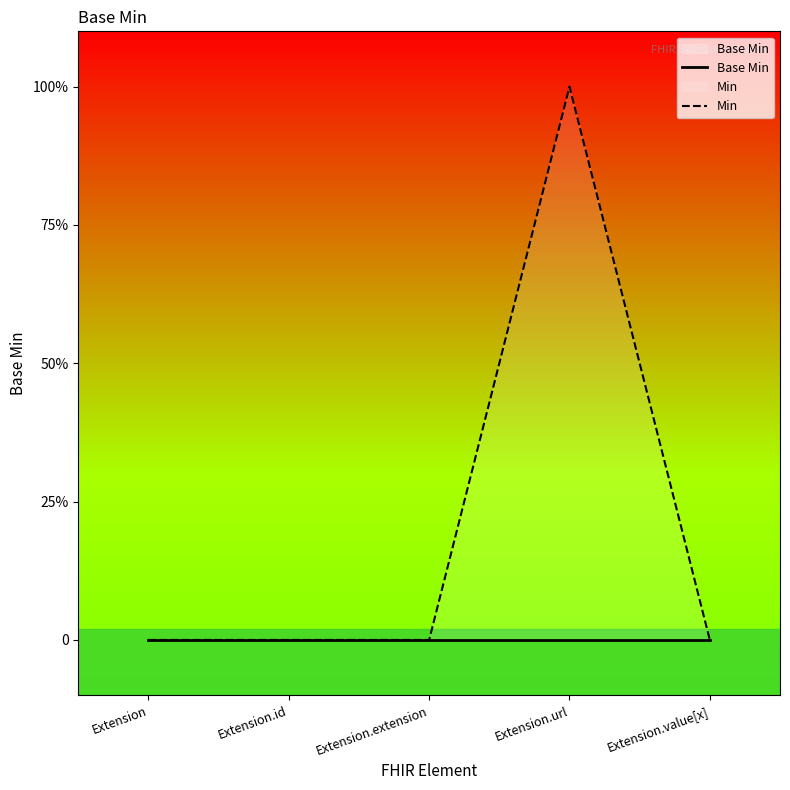

At which category is the sum across all series the highest?

Extension.url